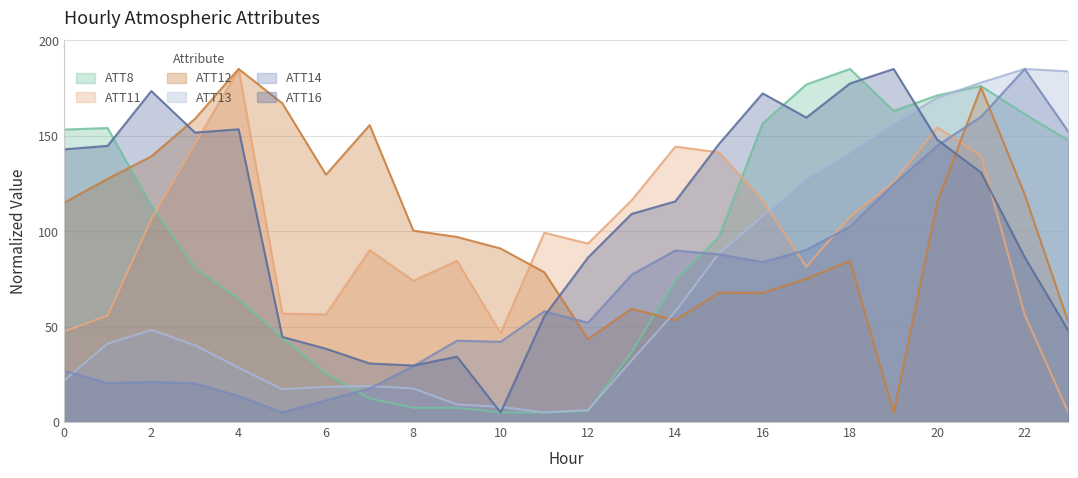

What is the approximate value of ATT8 at 18?

185.0